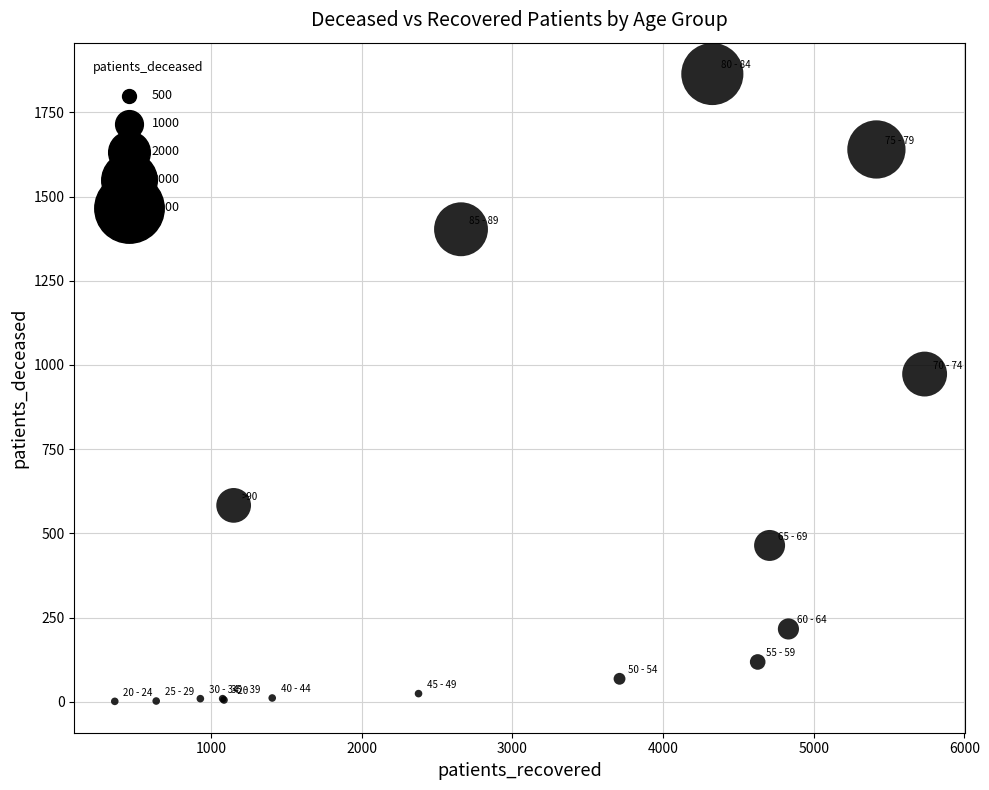

What Y value in the scatter plot is closest to 932?

973